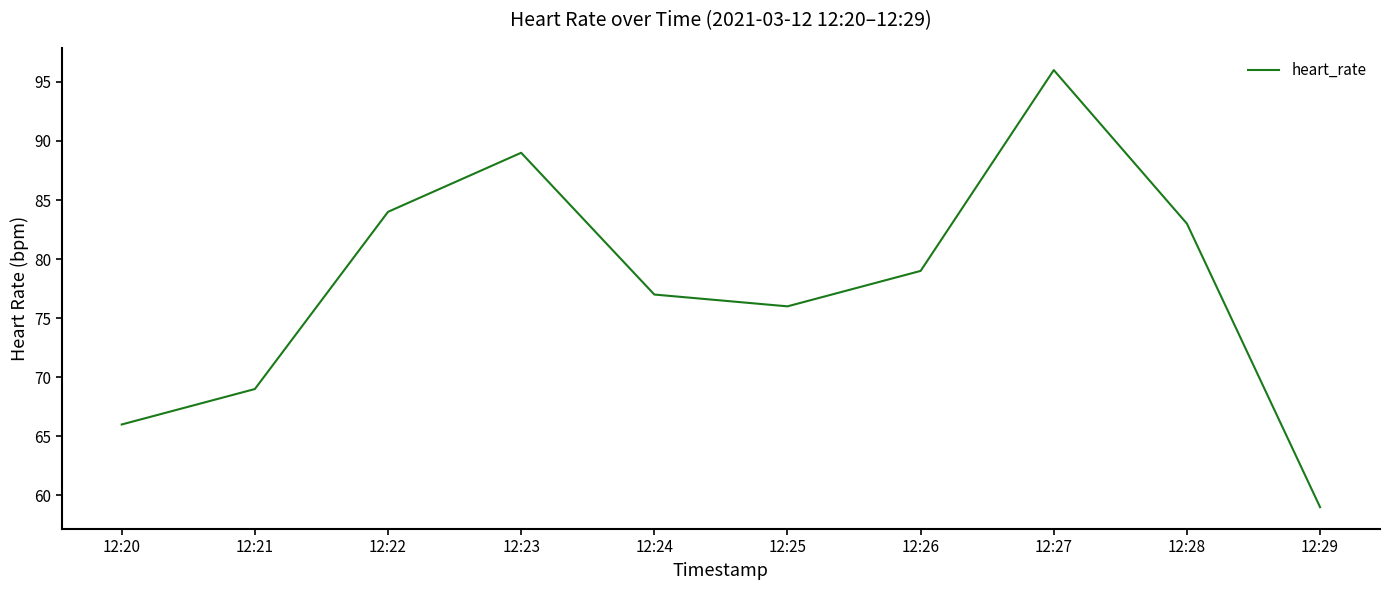

Reading left to right, what are all the values shown in this chart?

12:20=66	12:21=69	12:22=84	12:23=89	12:24=77	12:25=76	12:26=79	12:27=96	12:28=83	12:29=59